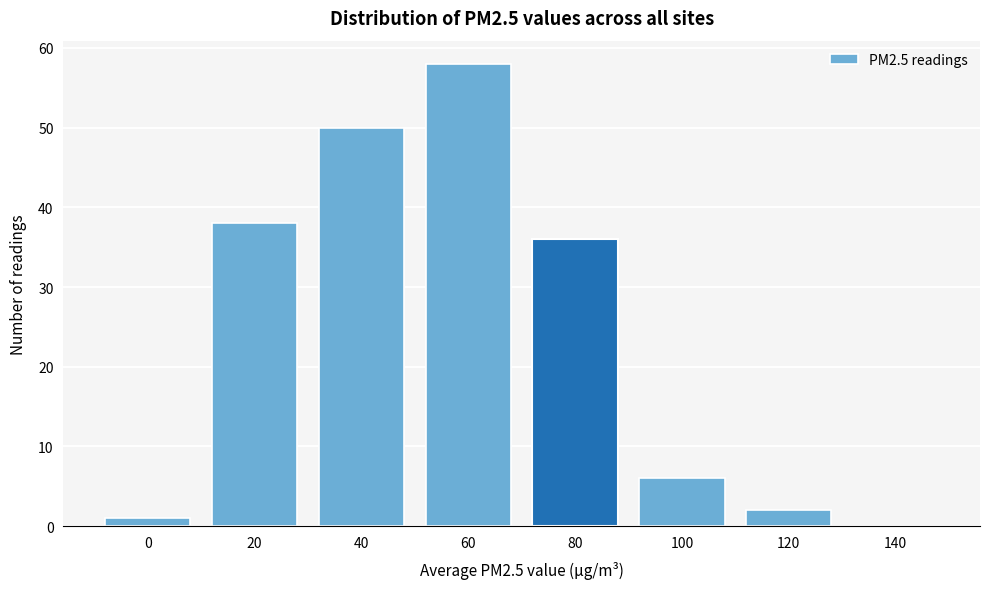

Reading right to left, transcribe all the data shown in this chart.

140=0	120=2	100=6	80=36	60=58	40=50	20=38	0=1